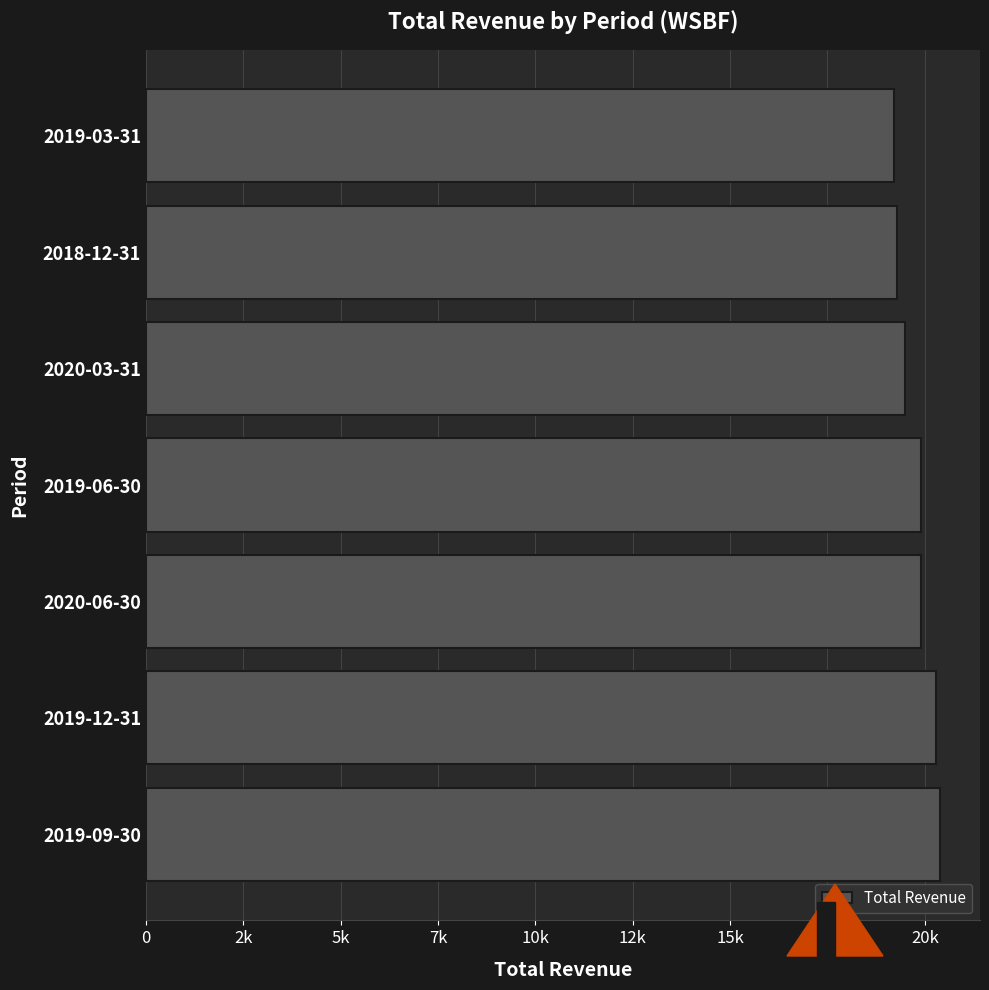

Are the bars horizontal?

Yes